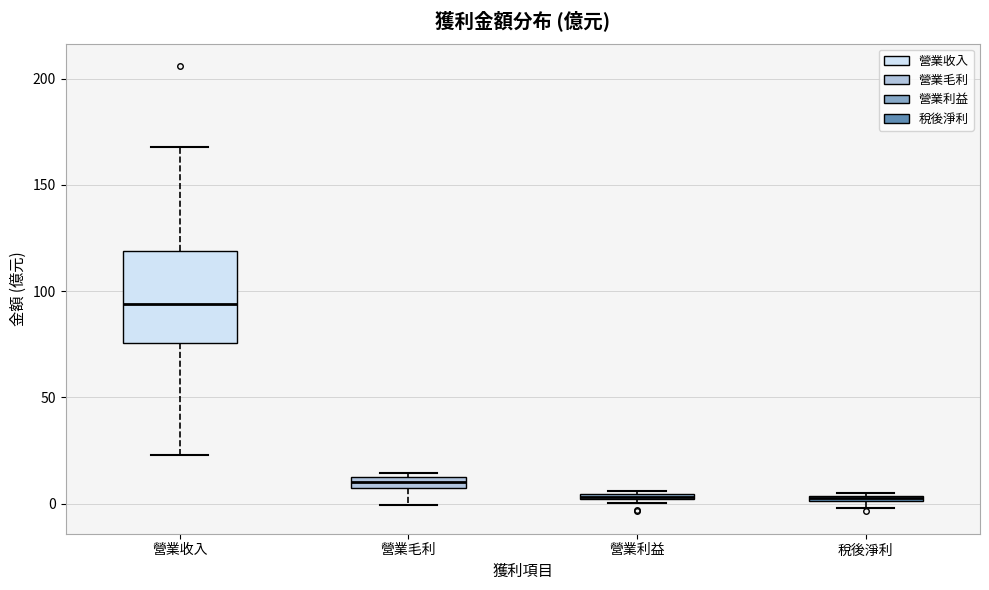

Which box is the tallest, from its lower edge to its upper edge?

營業收入